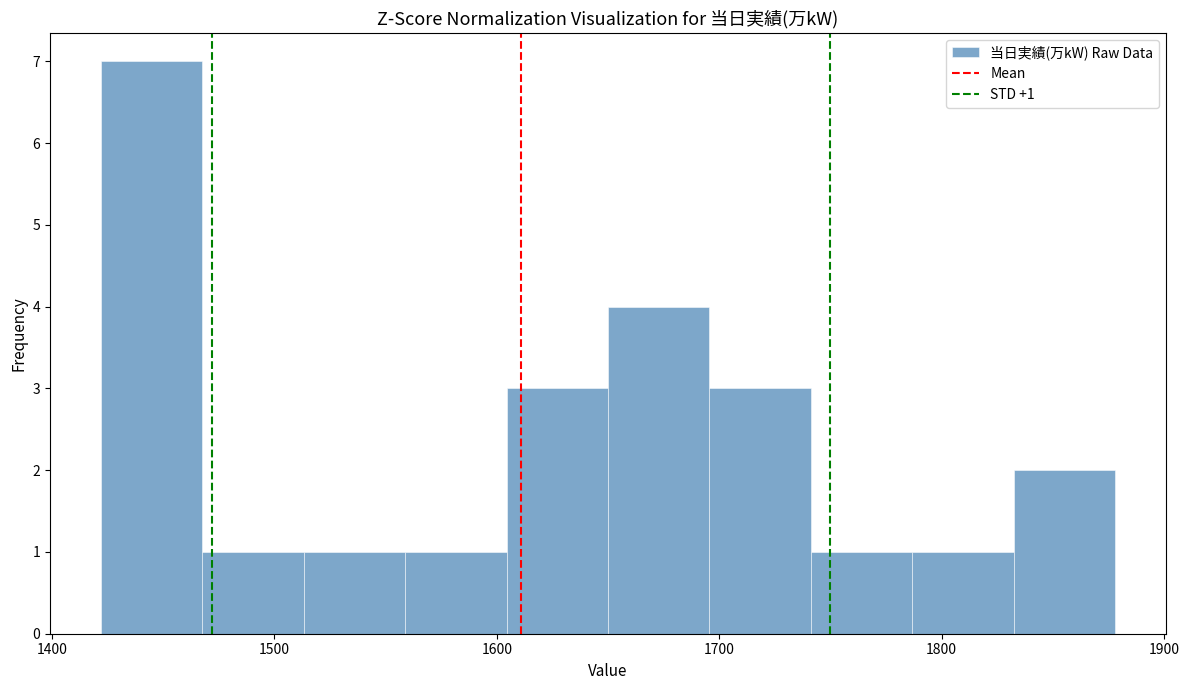

Which range on the x-axis has the tallest bar?

1420 to 1470